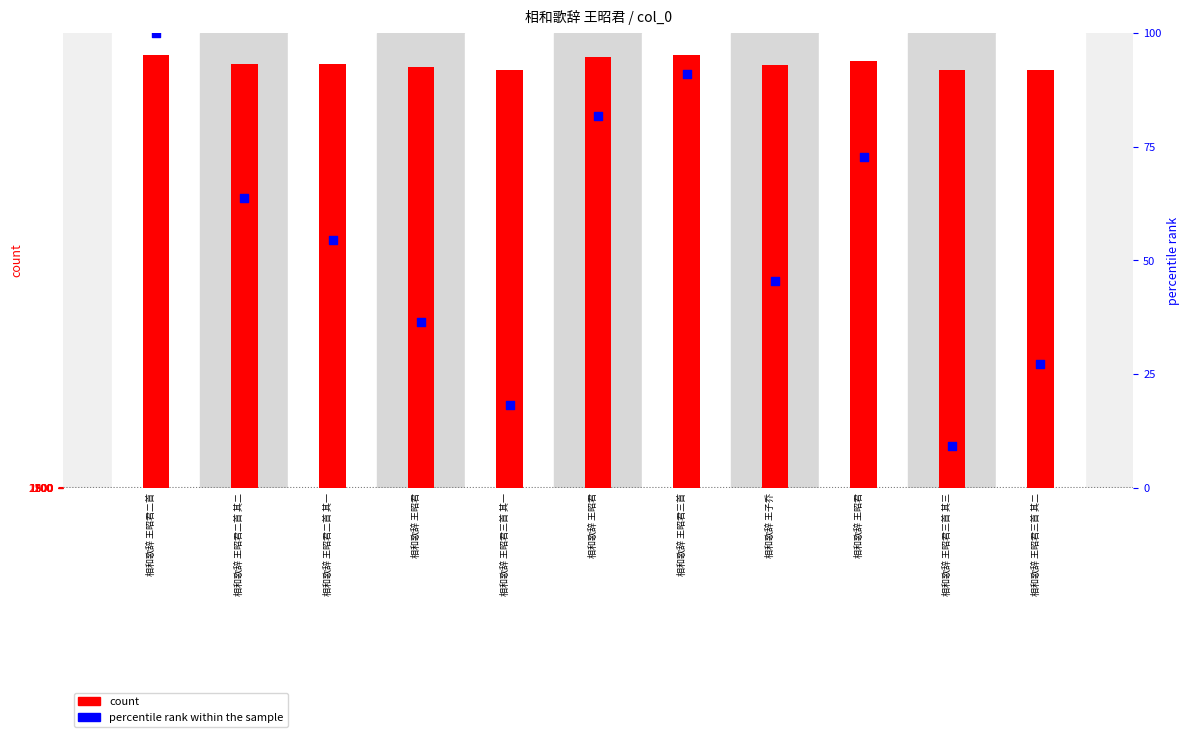

At how many categories does at least one series exceed 713909?

11